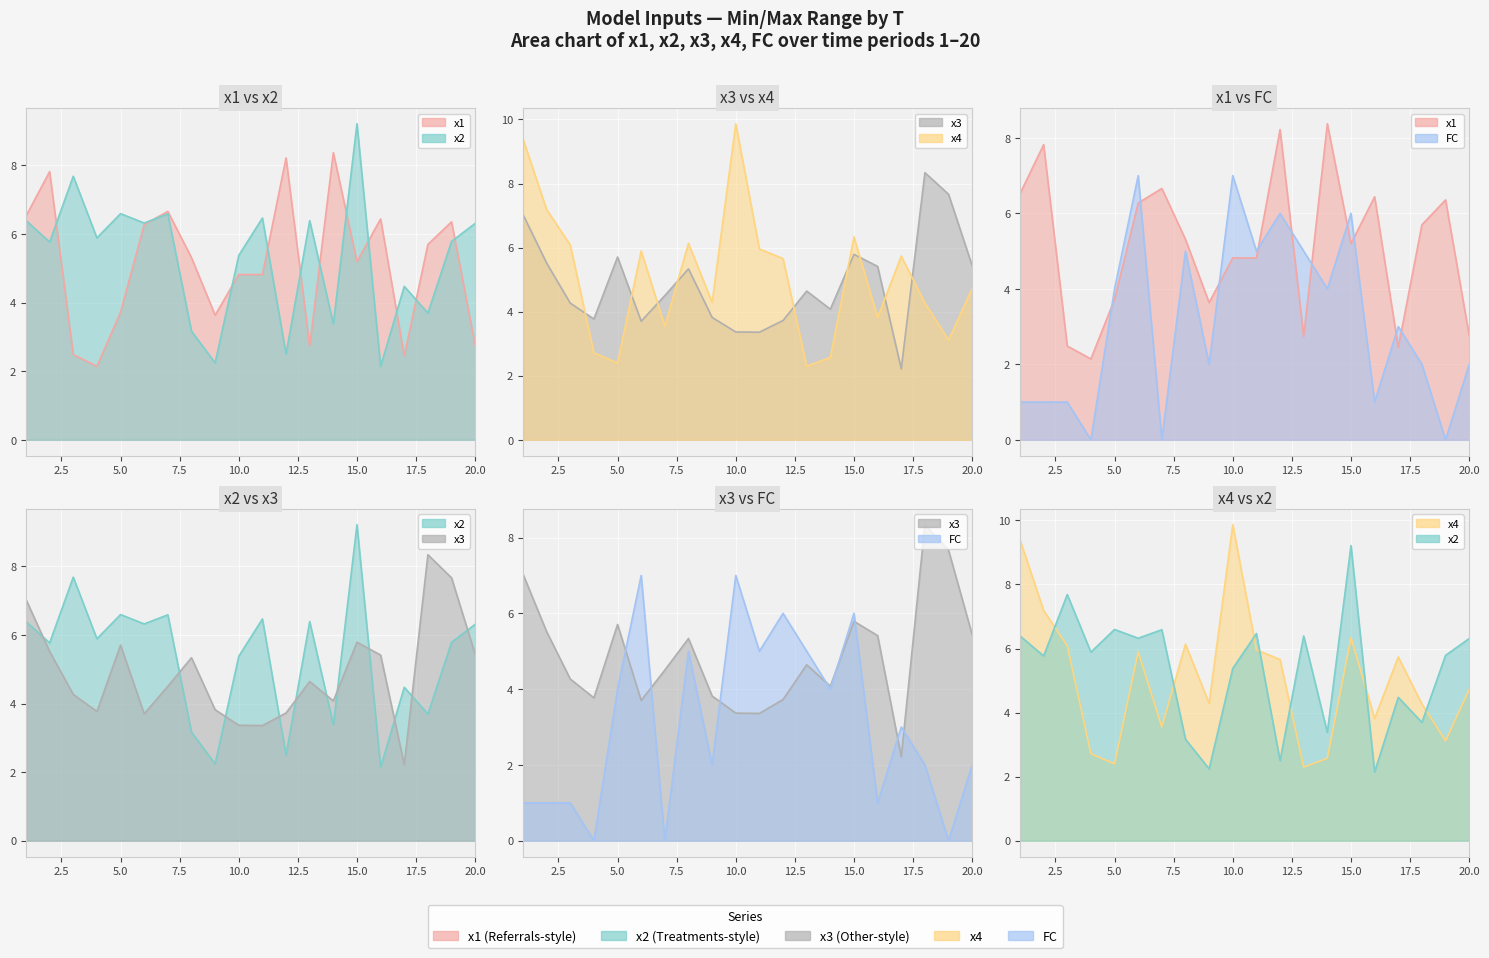

What is the sum of all x2 values?

106.4